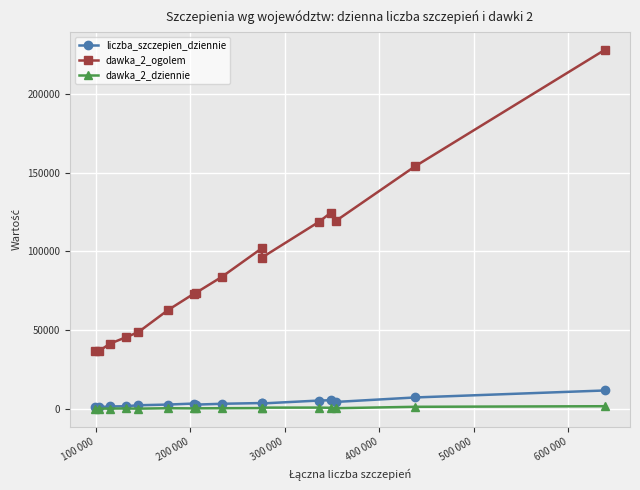

What are all the series names shown in the legend?

liczba_szczepien_dziennie, dawka_2_ogolem, dawka_2_dziennie